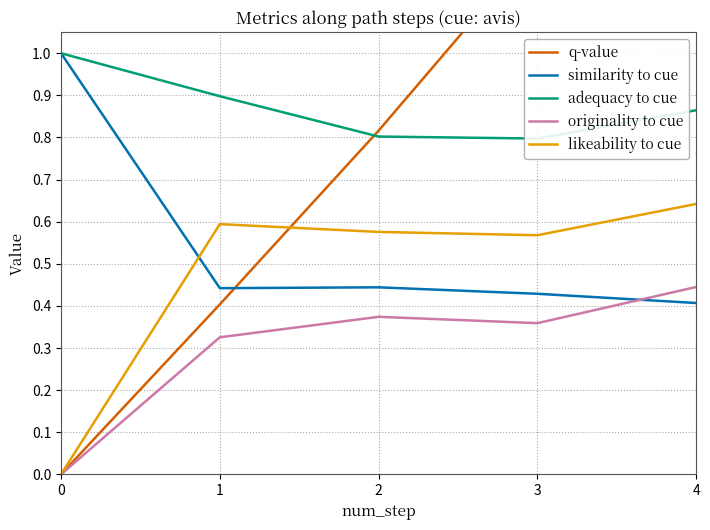

List the series in order of their peak value, highest first.

q-value, similarity to cue, adequacy to cue, likeability to cue, originality to cue